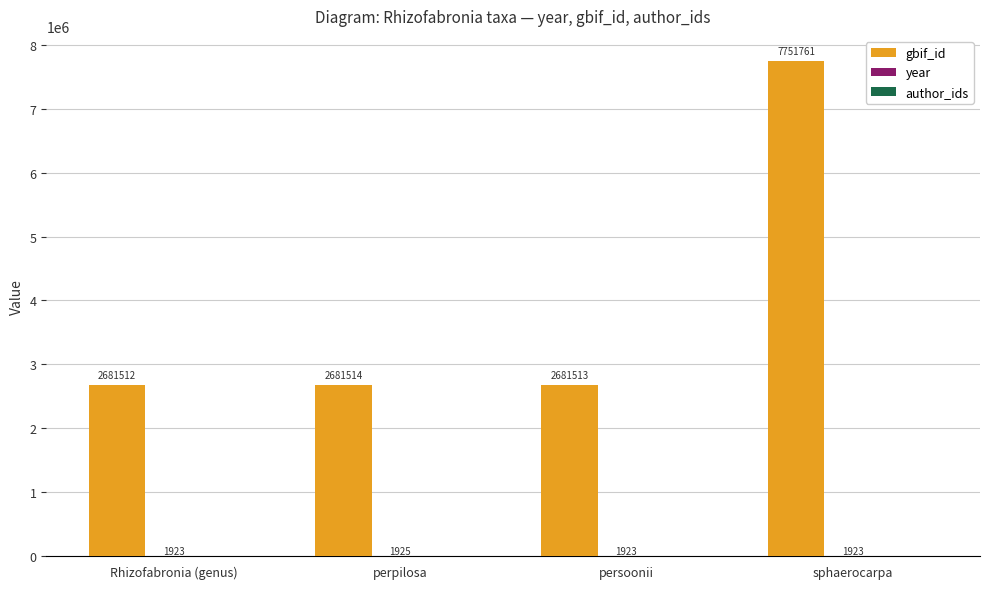

Which series has the largest total across all categories?

gbif_id